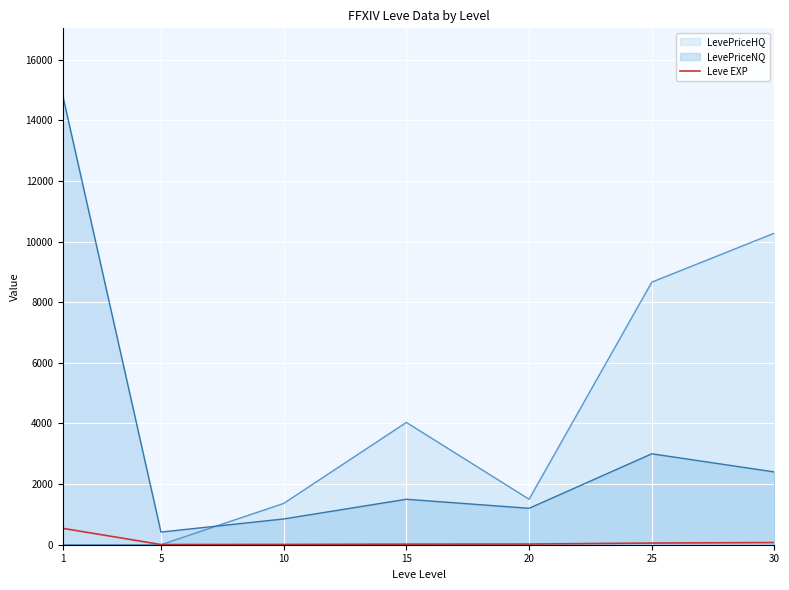

The value of LevePriceNQ at 15 is 504.2. True or false?

False